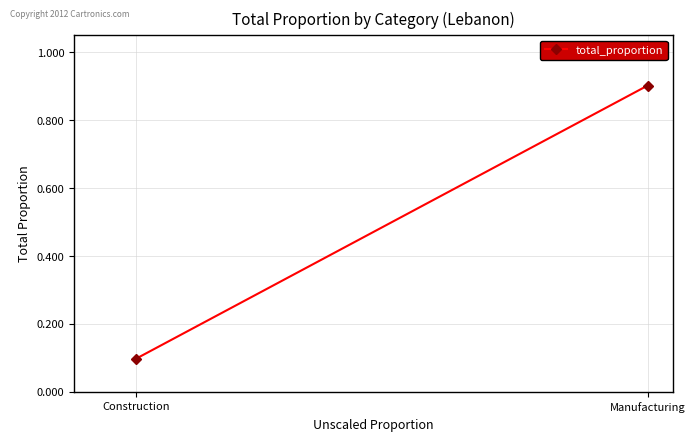

True or false: the data shows 0.1 at Construction.

True